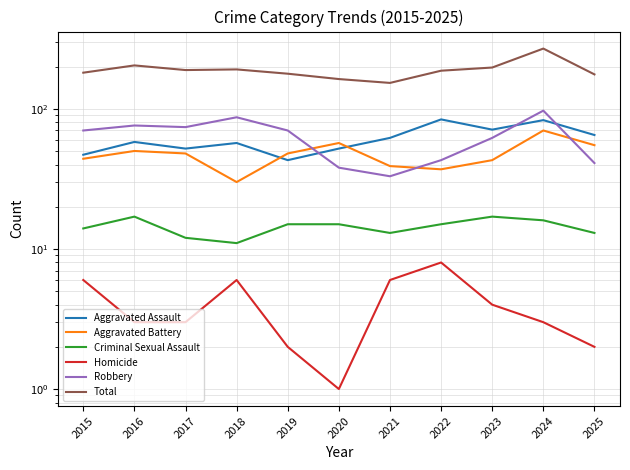

Which category has the lowest value in the Aggravated Assault series?

2019